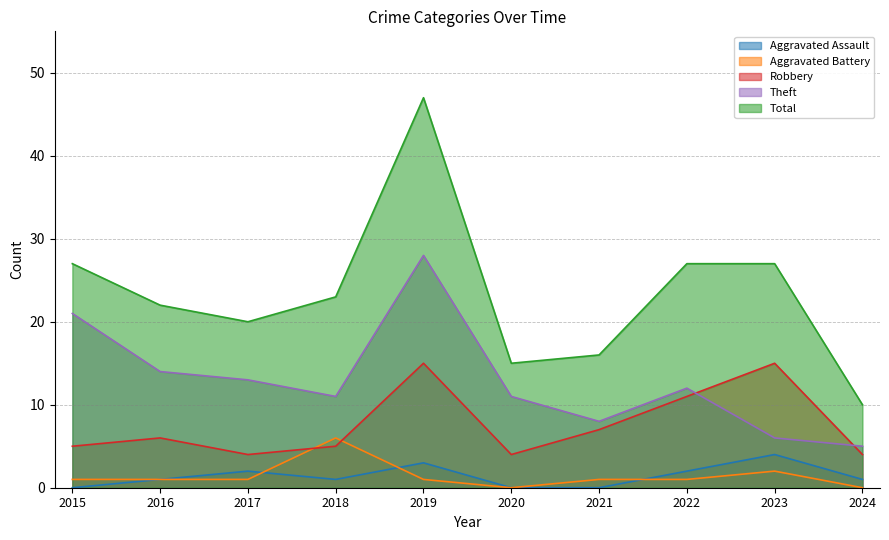

What are all the series names shown in the legend?

Aggravated Assault, Aggravated Battery, Robbery, Theft, Total